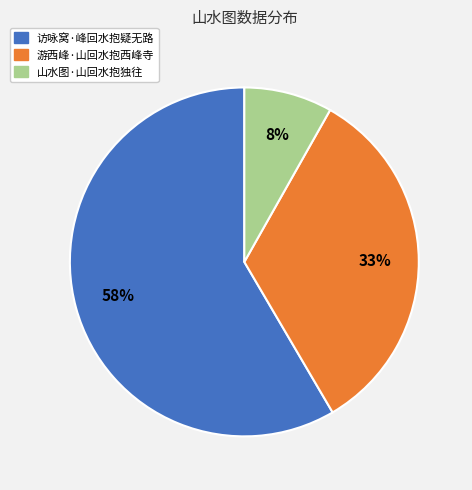

How many segments does this pie chart have?

3